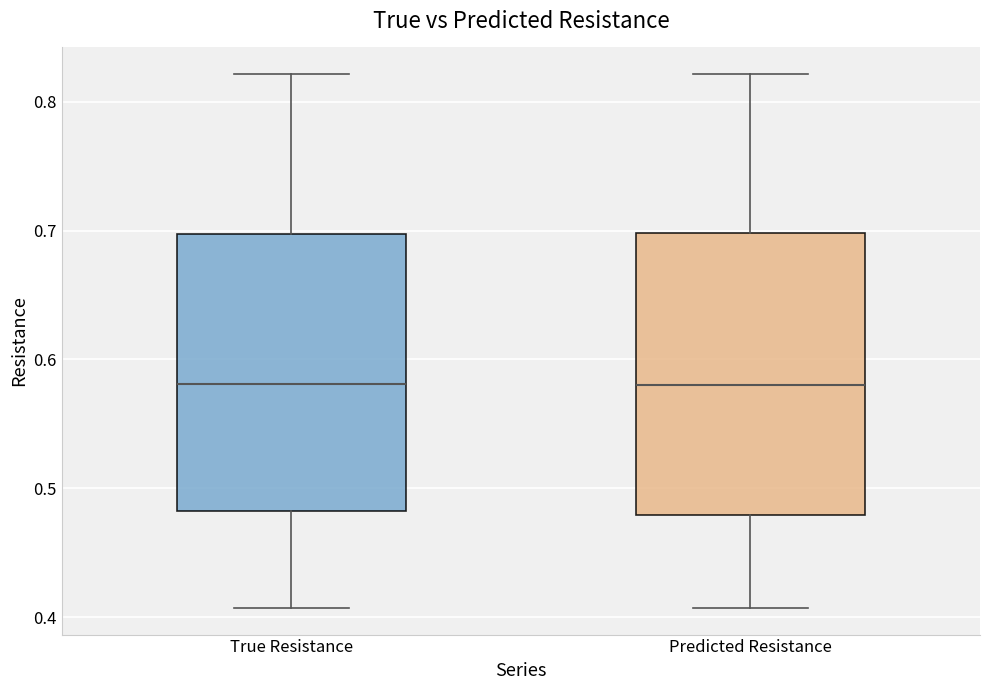

Reading left to right, read every box against the y-axis: the position of its median line, the range the box covers, and the ends of its whiskers. The values are not printed on the chart, so give them approximately, as read against the axis.

True Resistance: median 0.58, box 0.48 to 0.70, whiskers 0.41 to 0.82
Predicted Resistance: median 0.58, box 0.48 to 0.70, whiskers 0.41 to 0.82